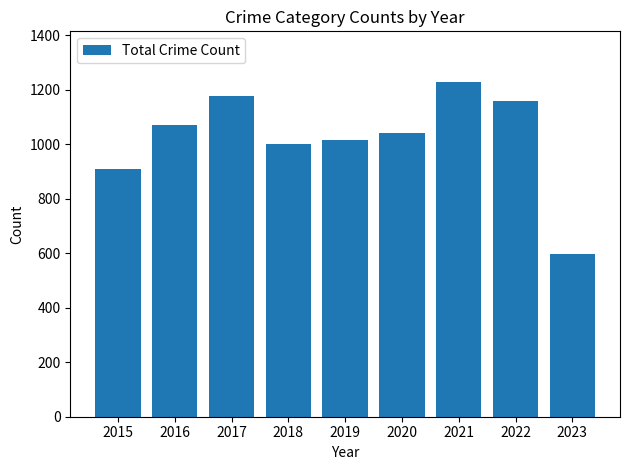

Approximately how many times larger is the value at 2023 compared to 2016?

0.6